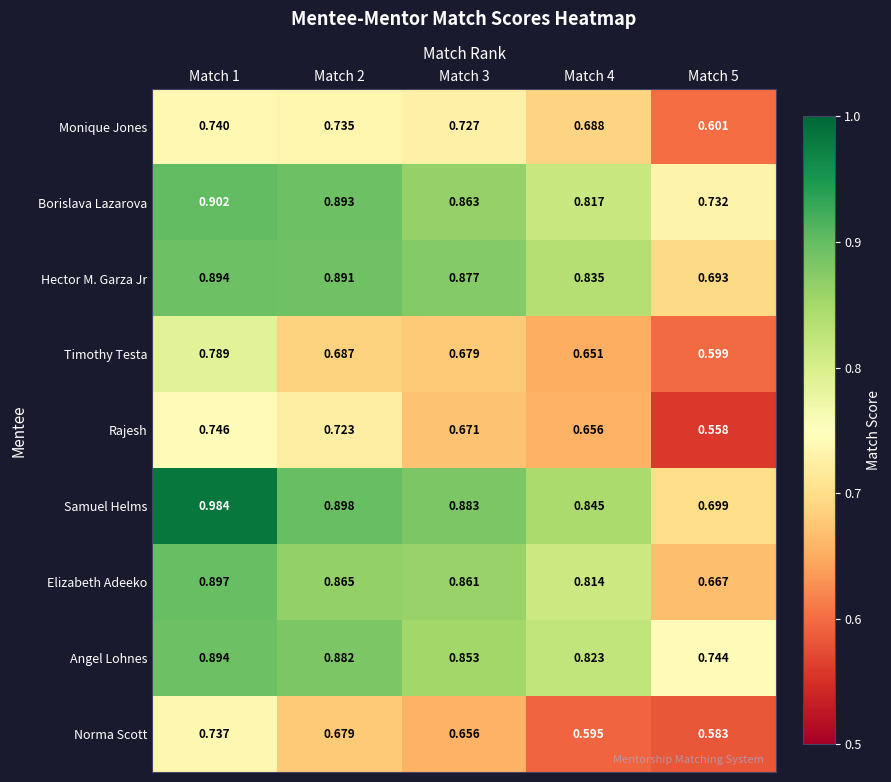

Which series has the widest spread of values?

Samuel Helms